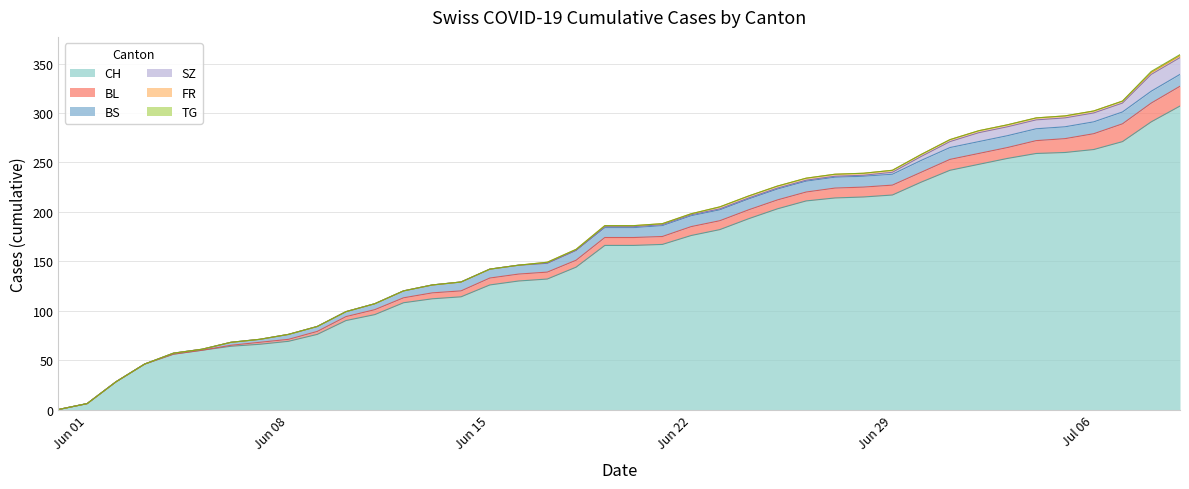

Which series has the largest range (max minus min)?

CH